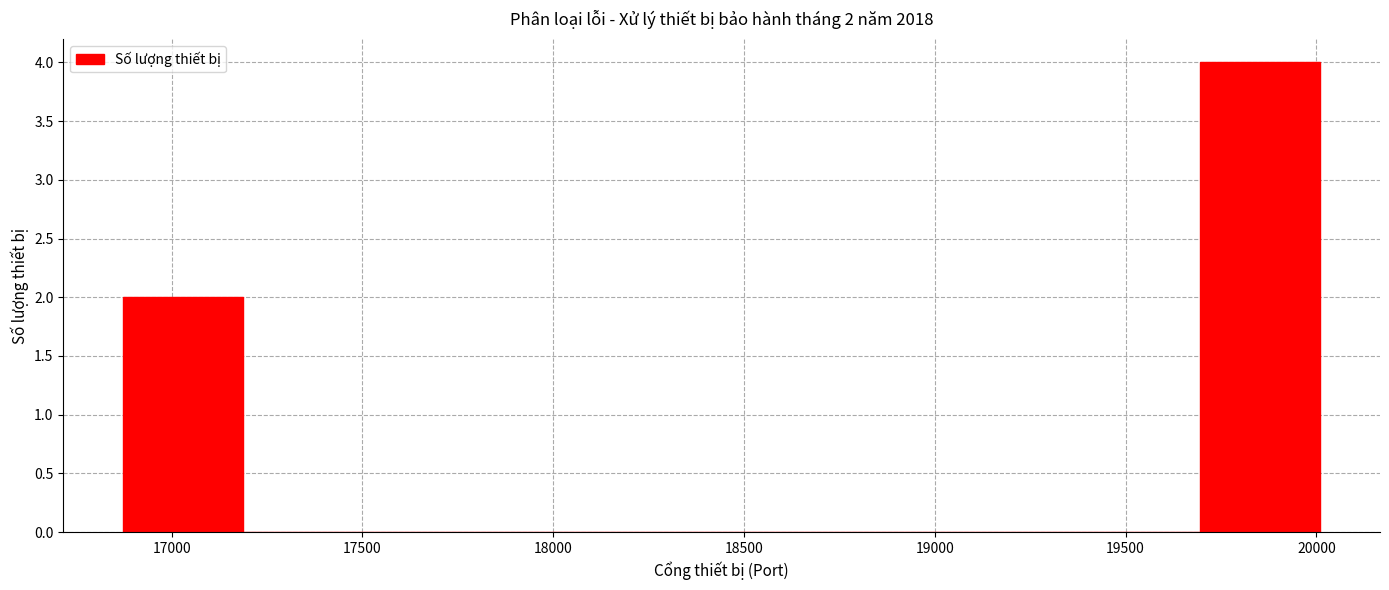

Over which range of the x-axis is the bar tallest?

19700 to 20000